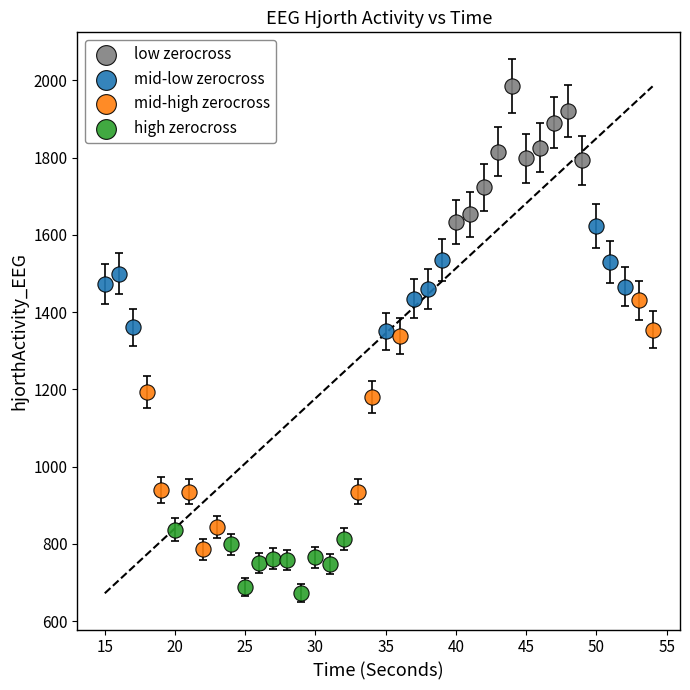

Which series has the largest Y range (max minus min)?

mid-high zerocross